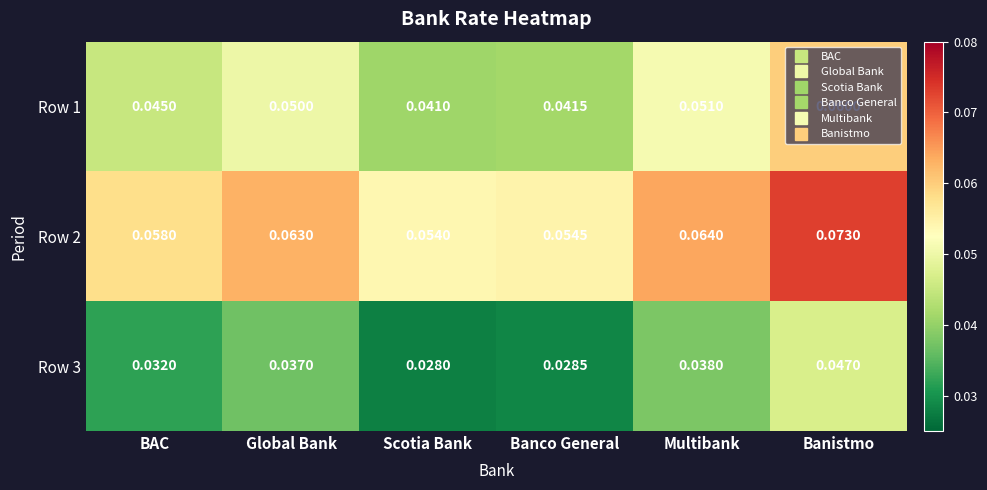

At which category does the chart reach its minimum across all series?

Scotia Bank